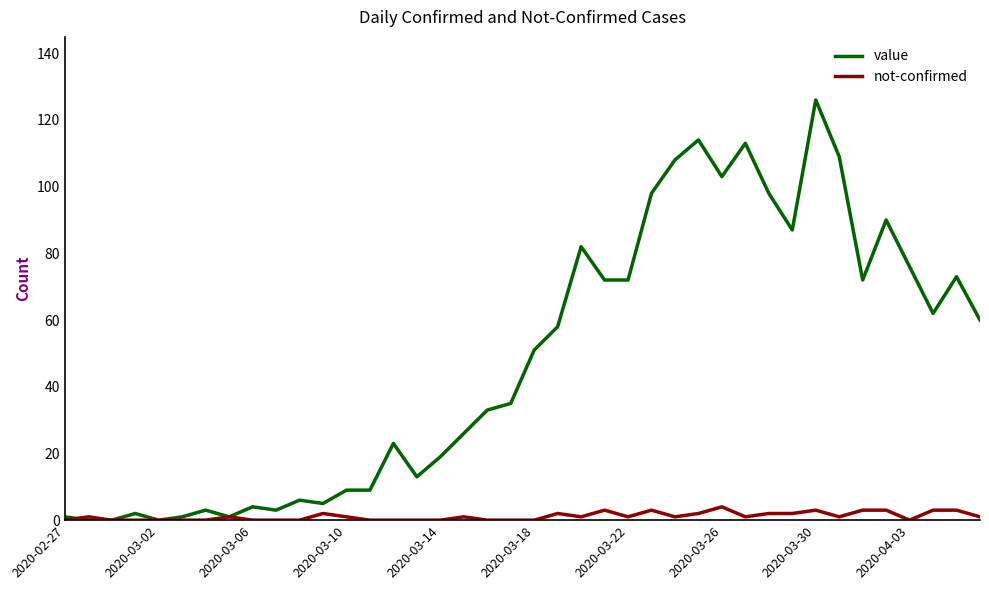

What is the highest value of the not-confirmed series?

4